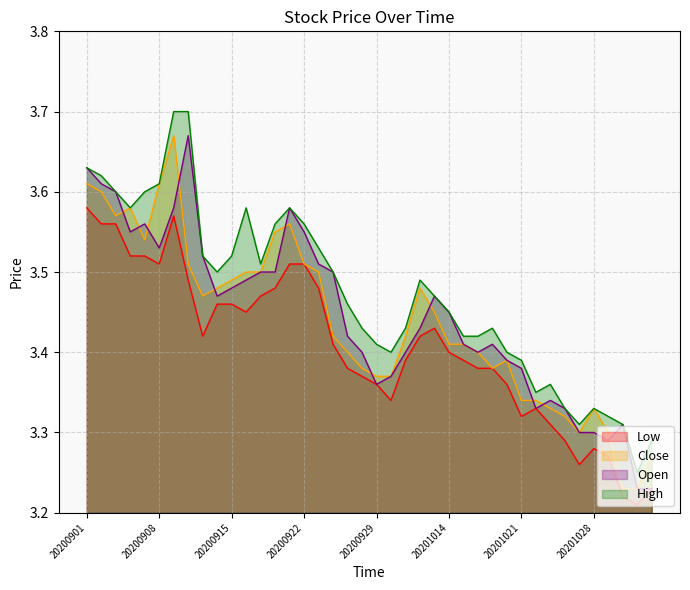

Which series changed the most between 20201012 and 20201029?

Close